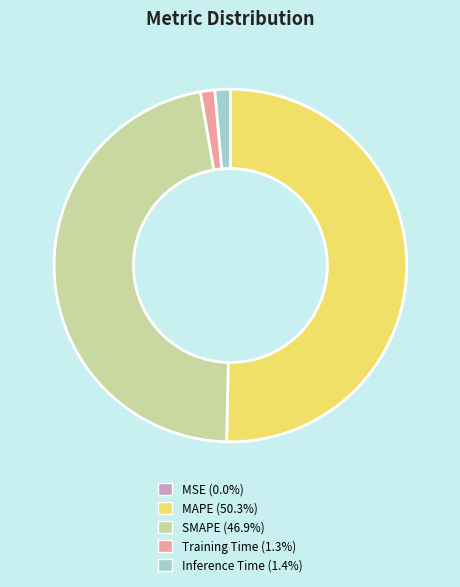

Which slice represents more than half of the pie?

MAPE